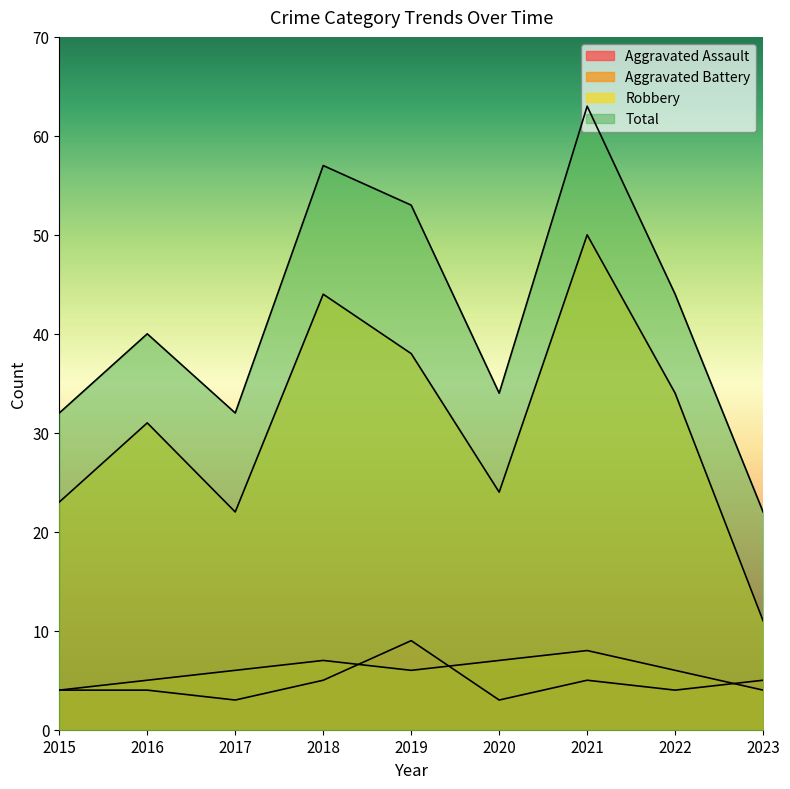

List the series in order of their peak value, highest first.

Total, Robbery, Aggravated Assault, Aggravated Battery